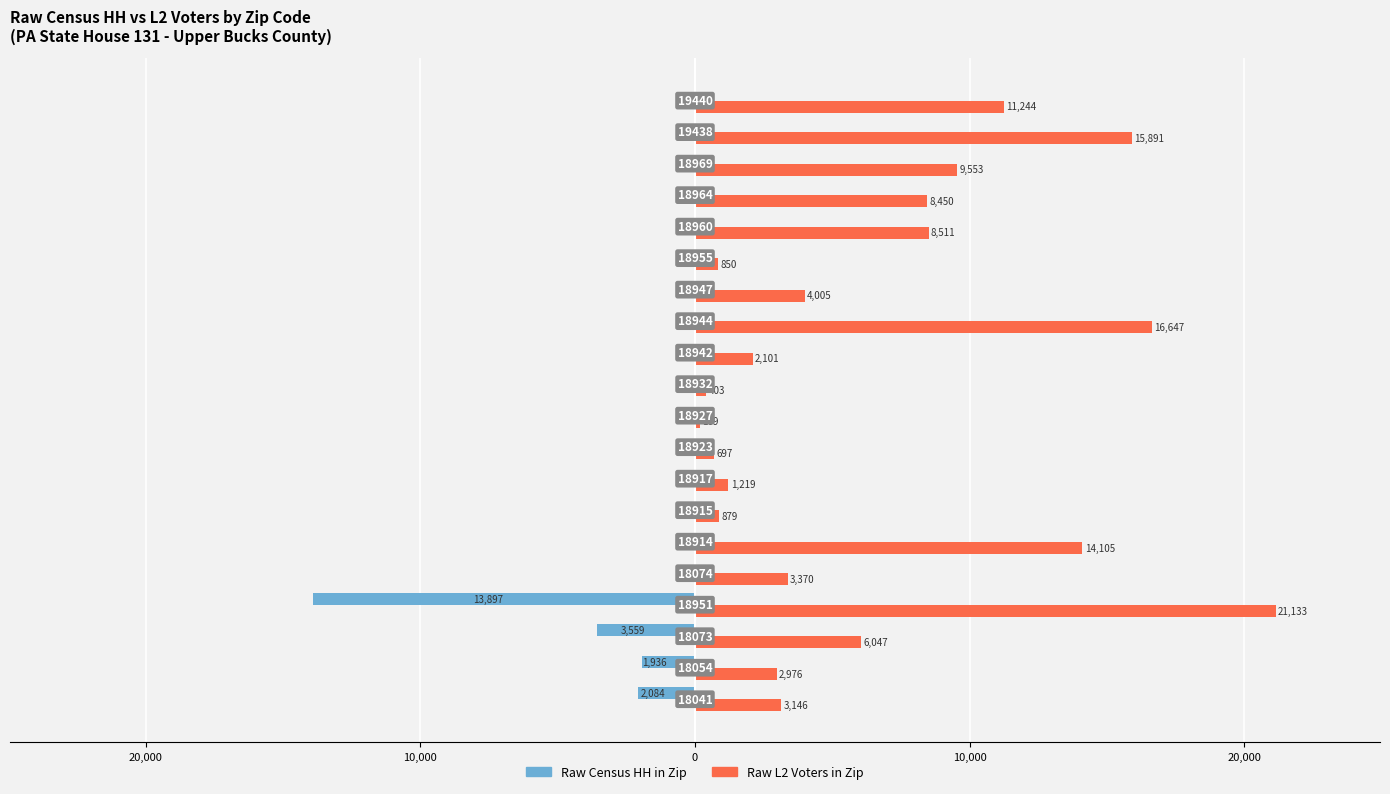

What are all the series names shown in the legend?

Raw Census HH in Zip, Raw L2 Voters in Zip